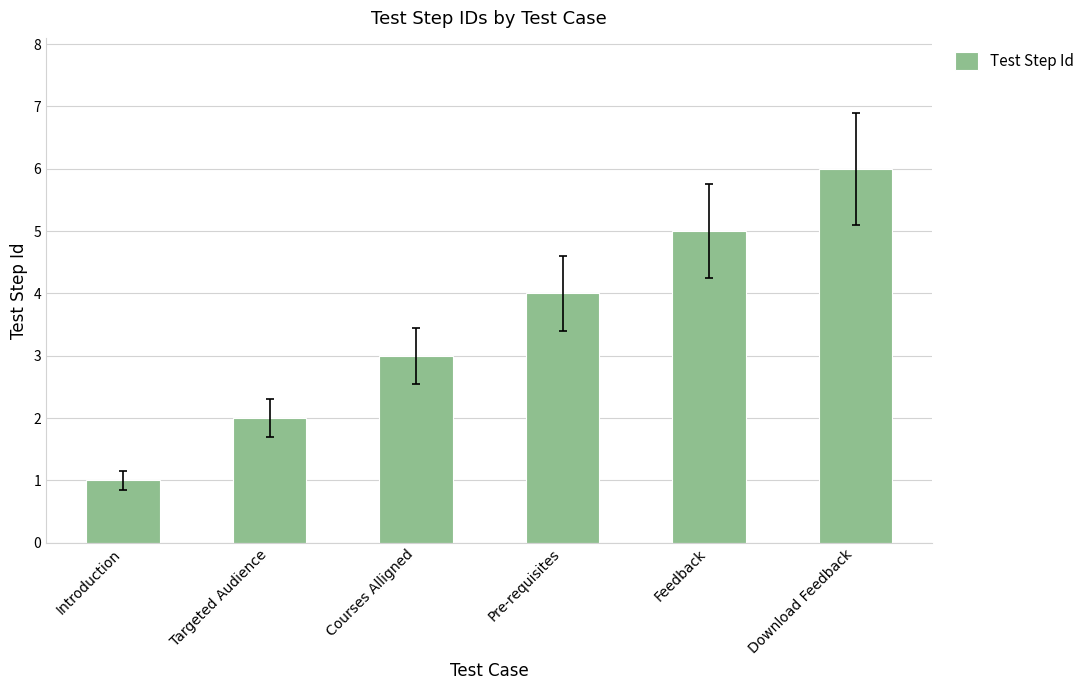

What is the greatest value displayed?

6